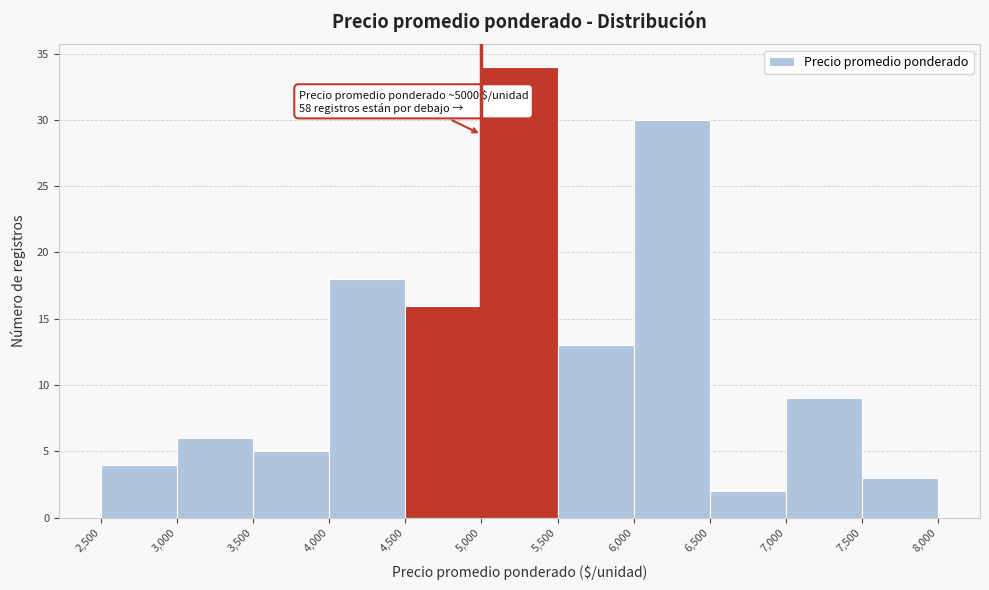

Over which range of the x-axis is the bar tallest?

5,000 to 5,500